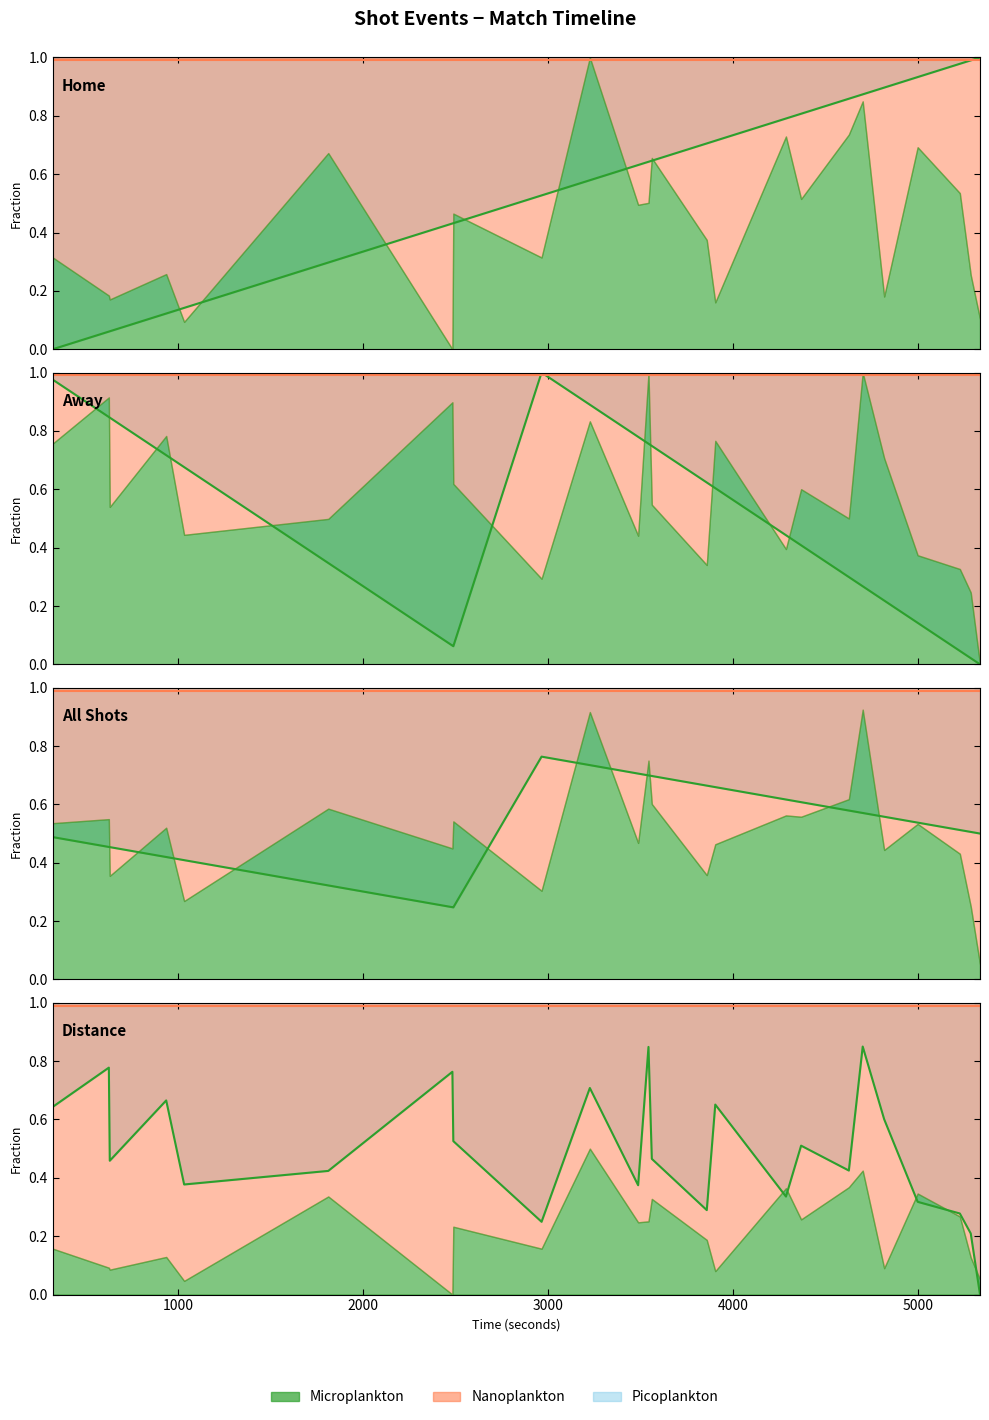

How many lines are shown in the chart?

3